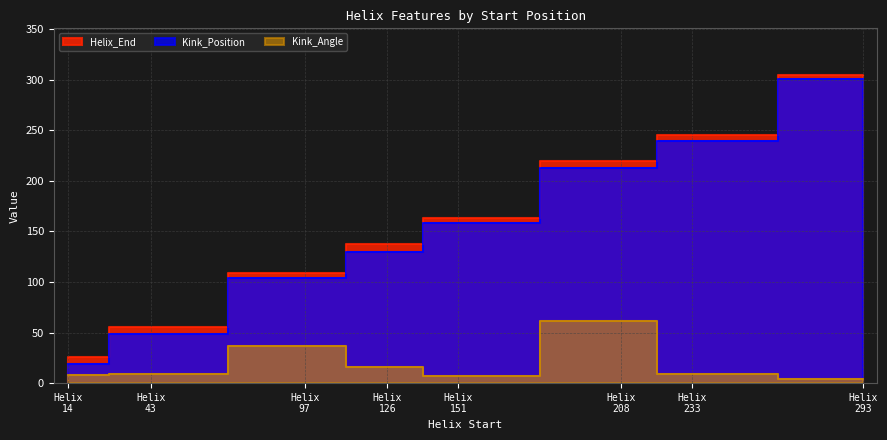

Reading left to right, extract all data points from this chart.

Helix_End: 26.0	55.0	109.0	138.0	163.0	220.0	245.0	305.0
Kink_Position: 19.0	49.0	104.0	130.0	158.0	213.0	239.0	301.0
Kink_Angle: 7.8	8.9	36.4	15.8	7.1	61.0	8.5	4.5